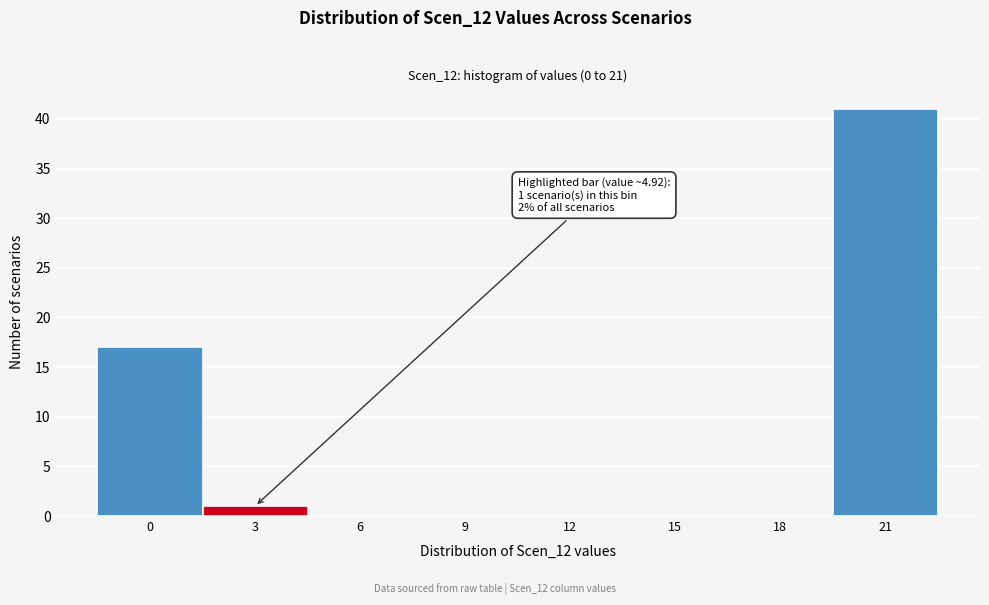

Reading right to left, transcribe all the data shown in this chart.

21=41	18=0	15=0	12=0	9=0	6=0	3=1	0=17